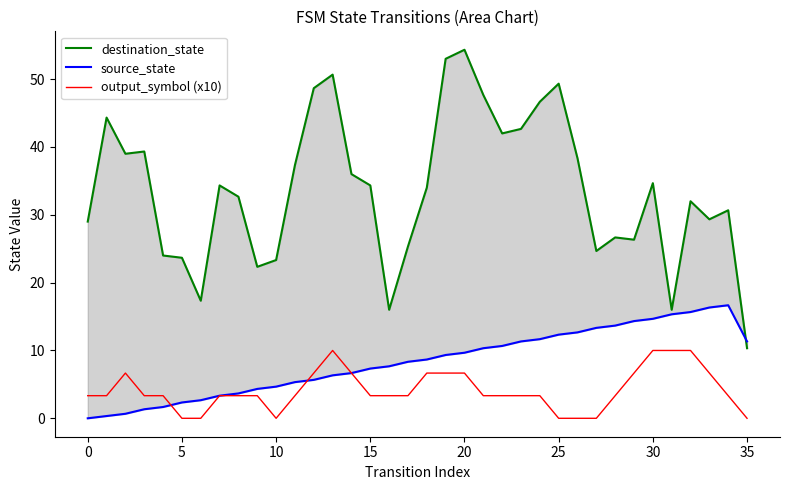

Is it true that output_symbol (x10) equals 4.8 at 25?

False